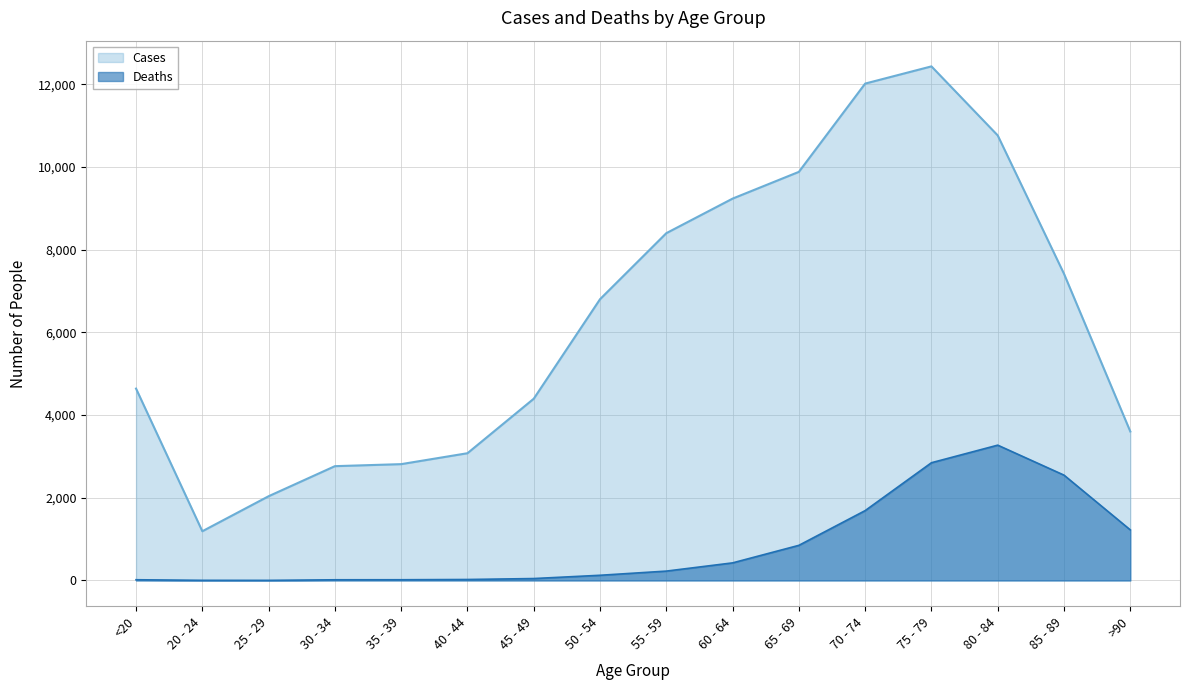

At how many categories does at least one series exceed 3548?

11